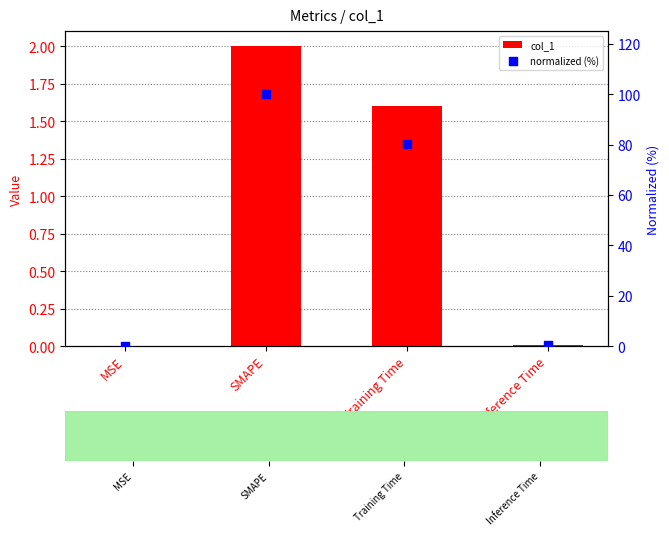

At how many categories does at least one series exceed 11?

2